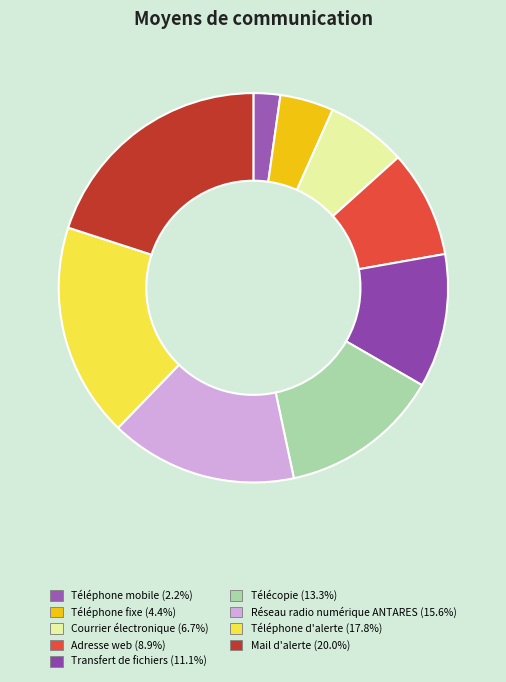

What percentage is NOT represented by Téléphone mobile?

97.8%